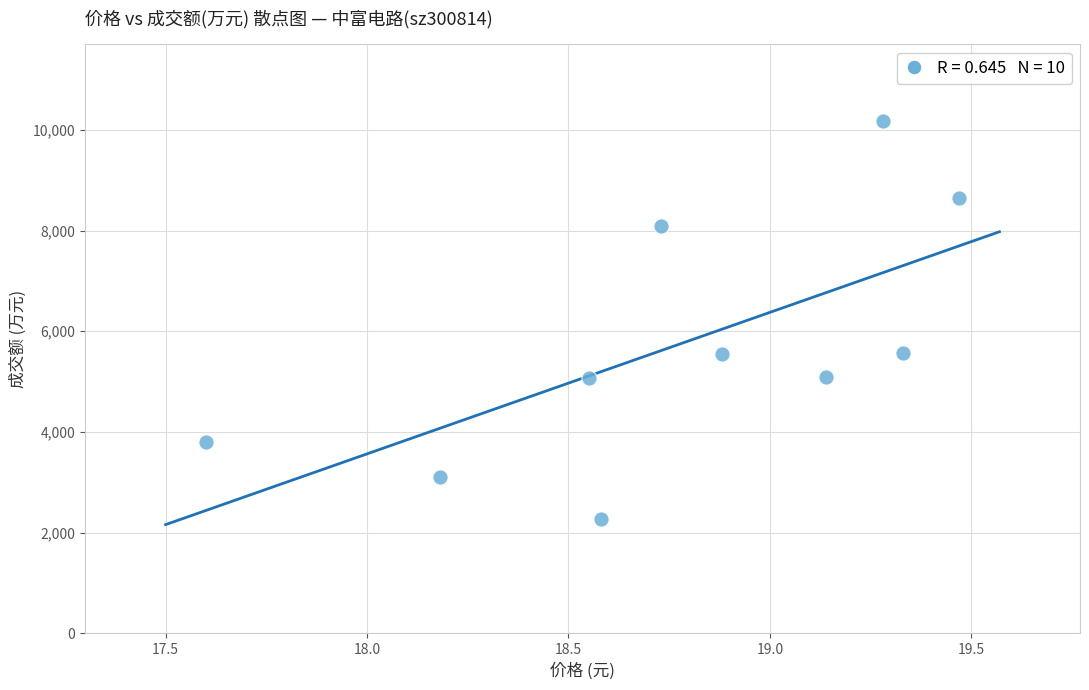

What is the range of Y values (max minus min)?

7914